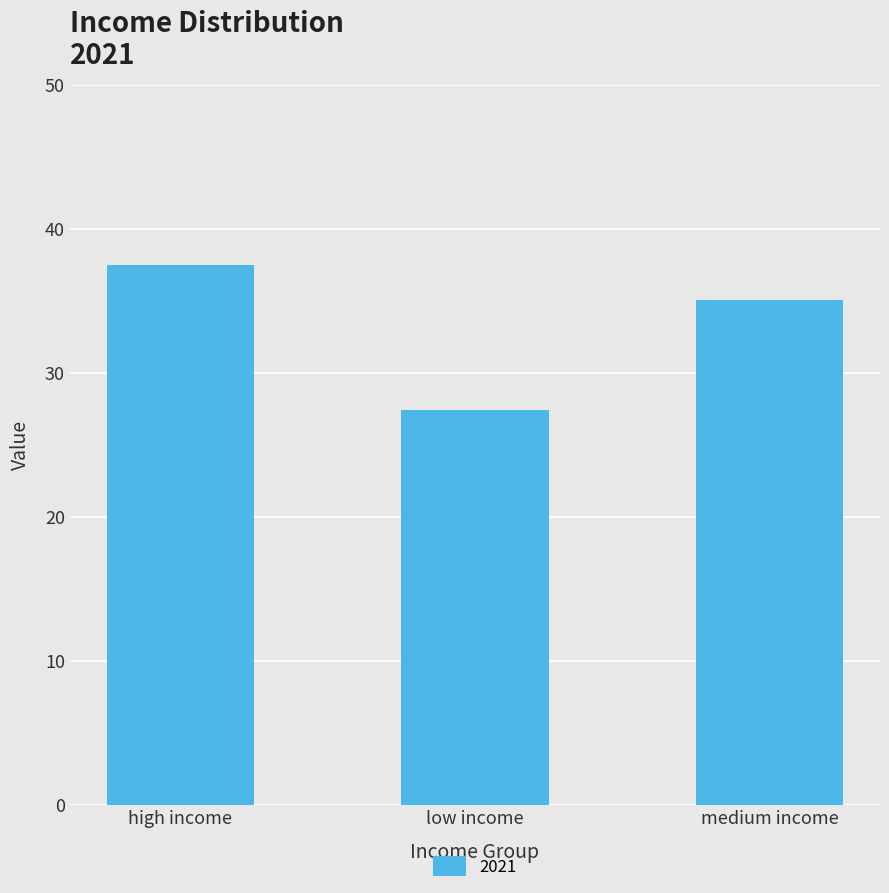

What is the greatest value displayed?

37.5